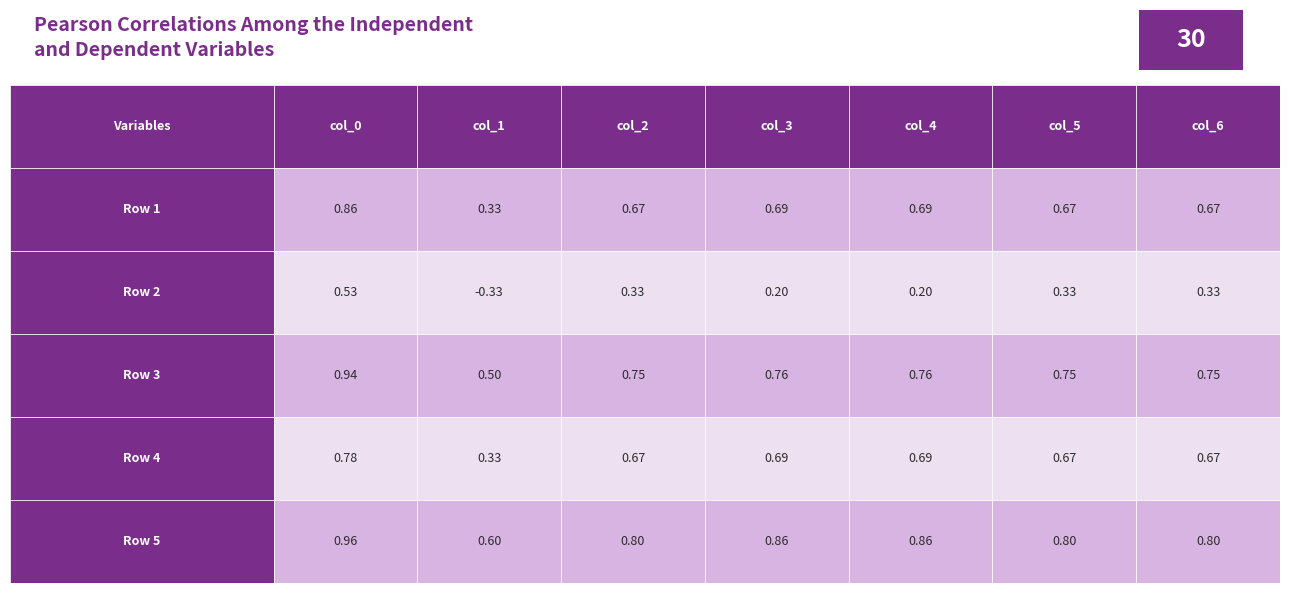

What is the difference between the highest and lowest values at 4?

0.7